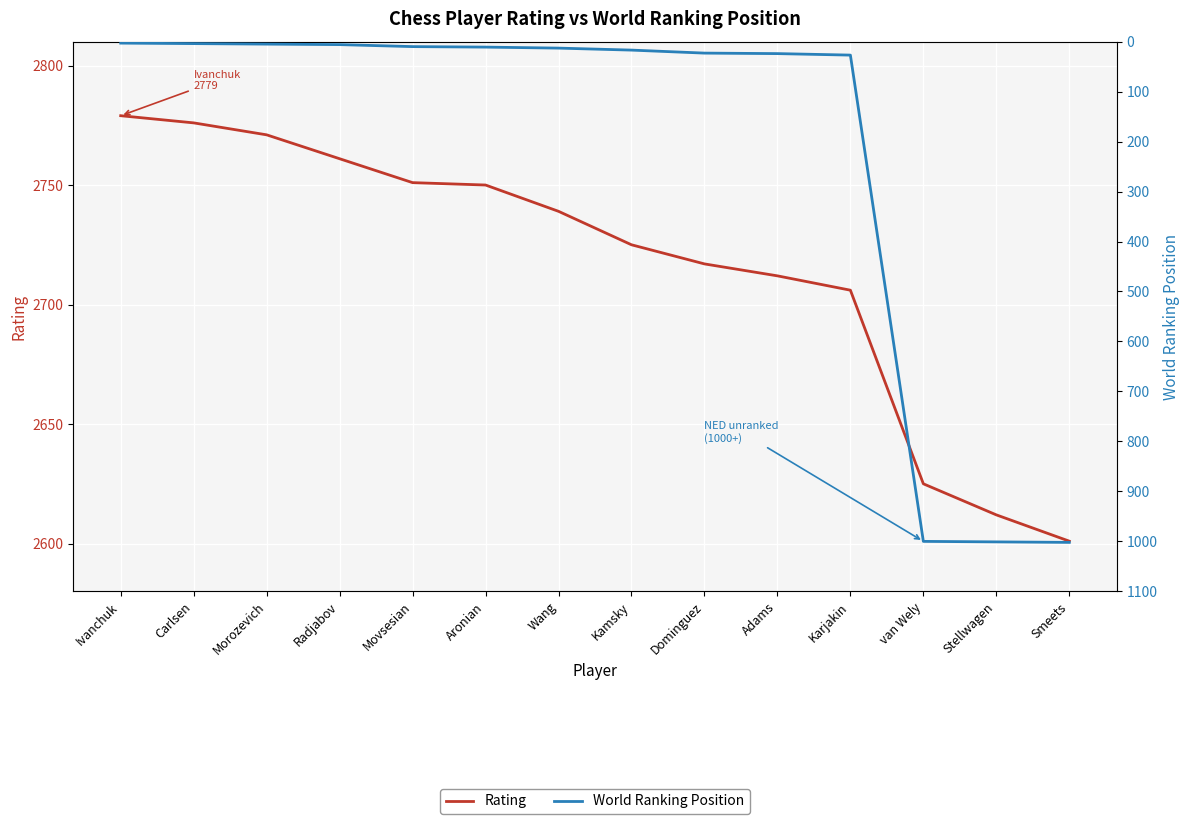

True or false: World Ranking Position and Rating cross at least once.

False